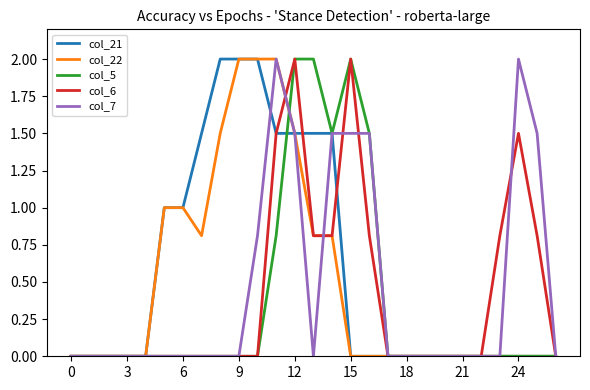

What is the greatest value displayed?

2.0